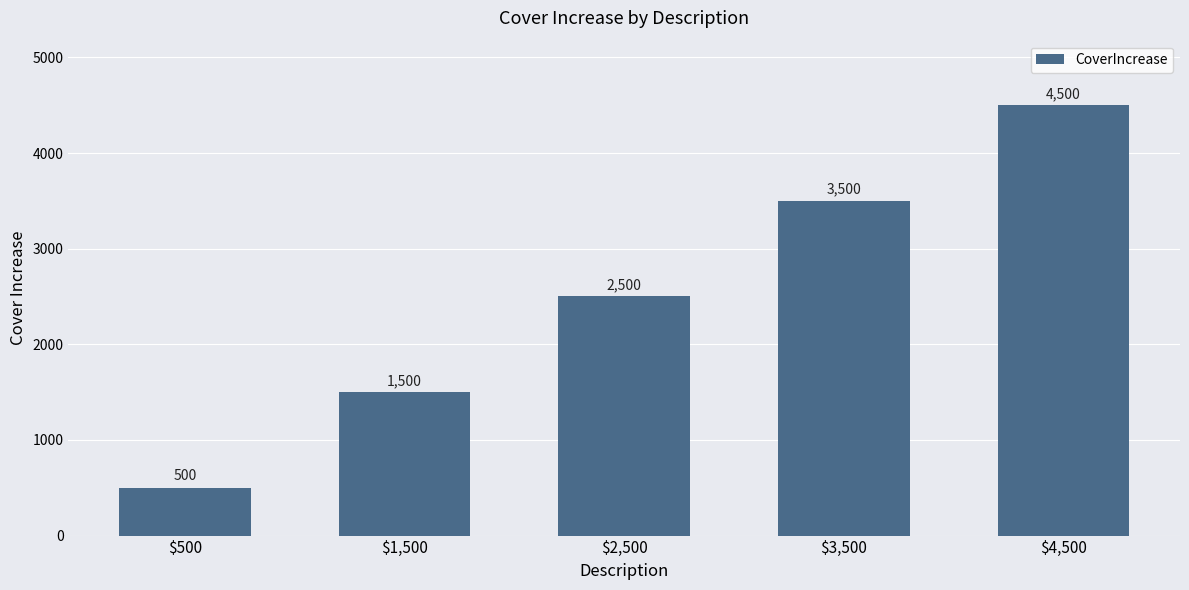

How many bars are there in total?

5